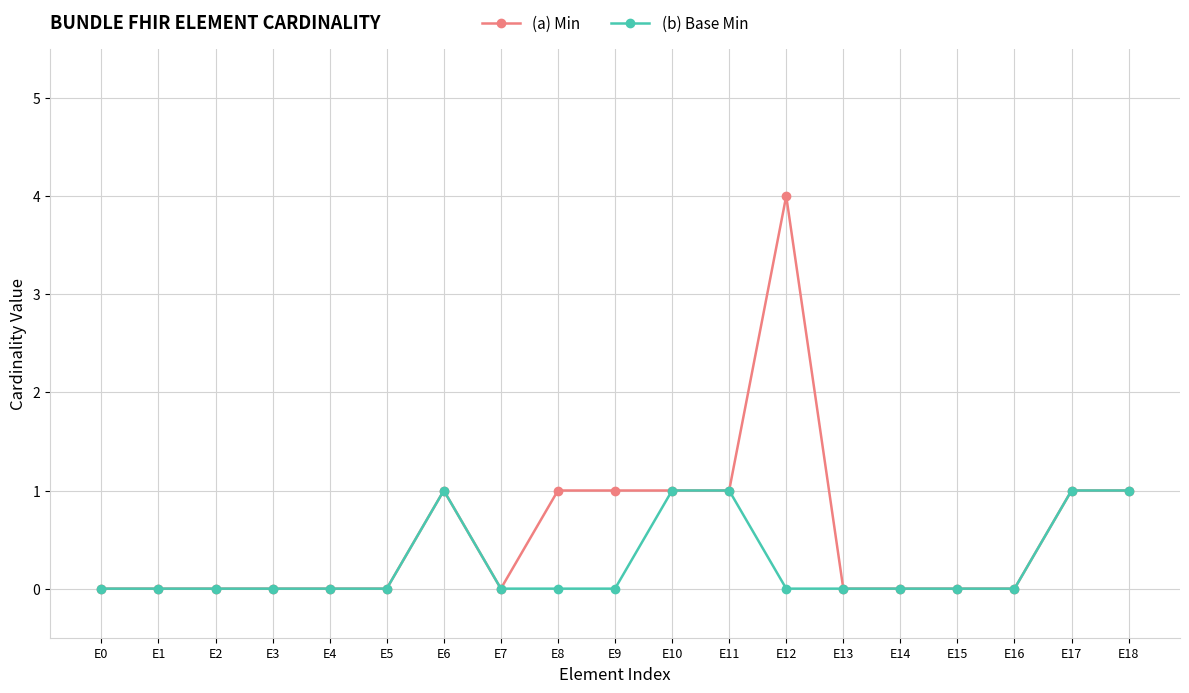

Is it true that (b) Base Min equals 0 at E10?

False